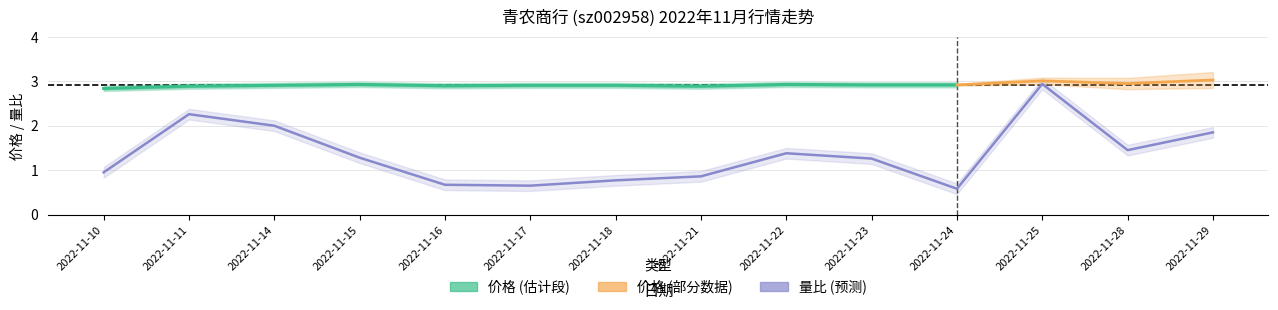

Does the chart display data point markers on the line(s)?

No